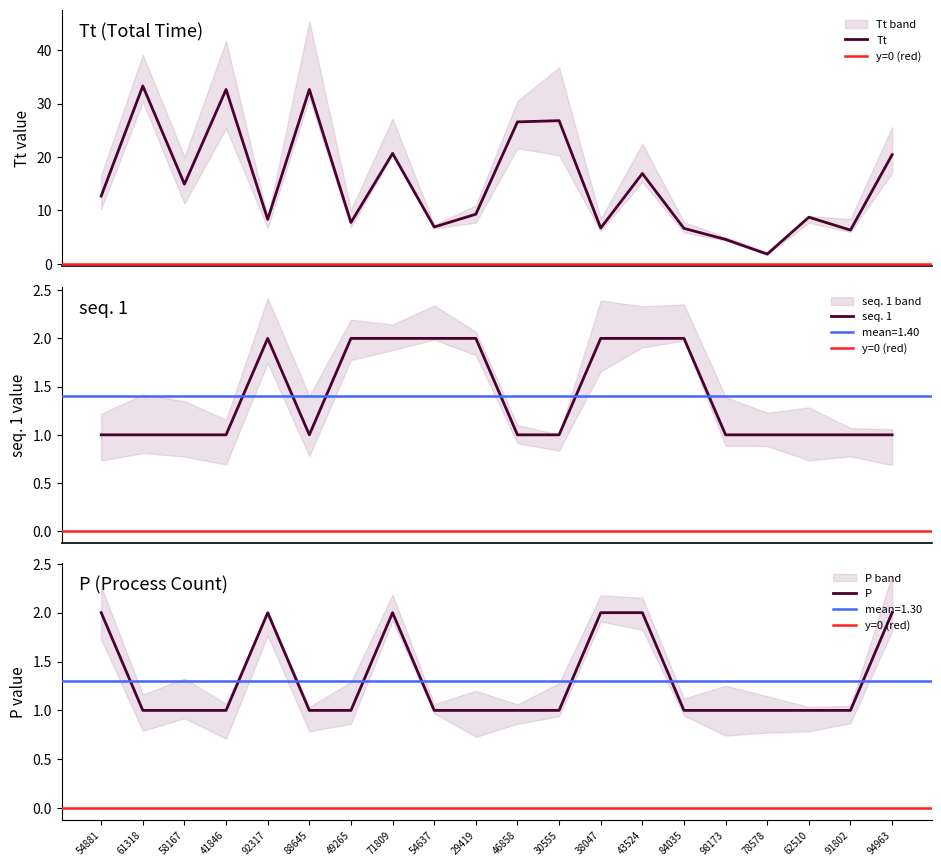

Read the Tt value at 38047.

6.7